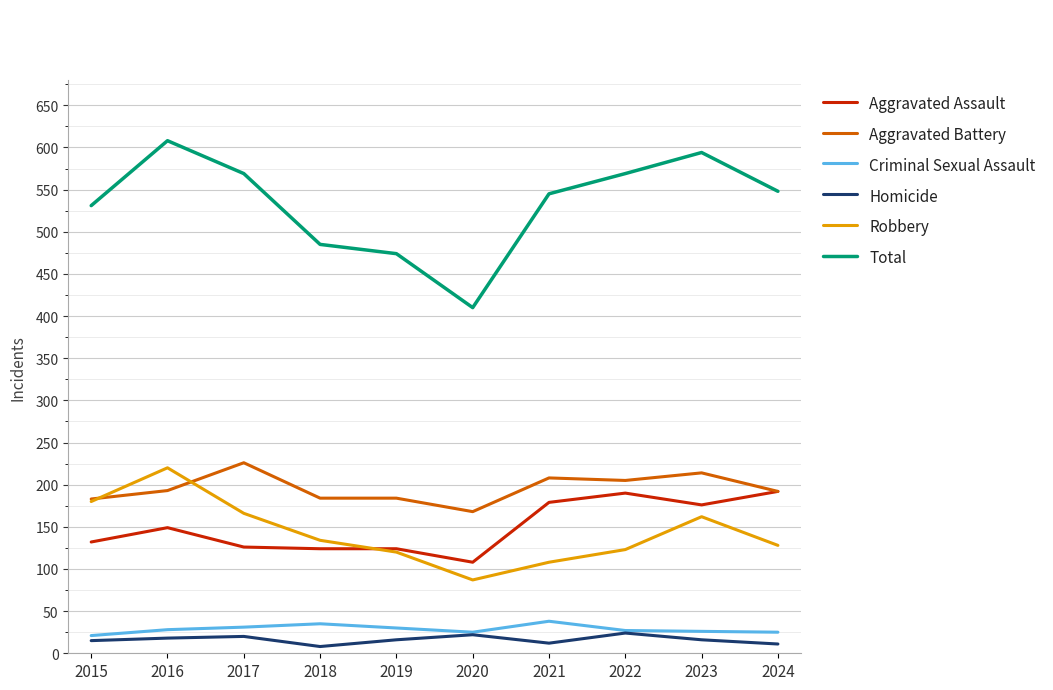

Which series has the widest spread of values?

Total